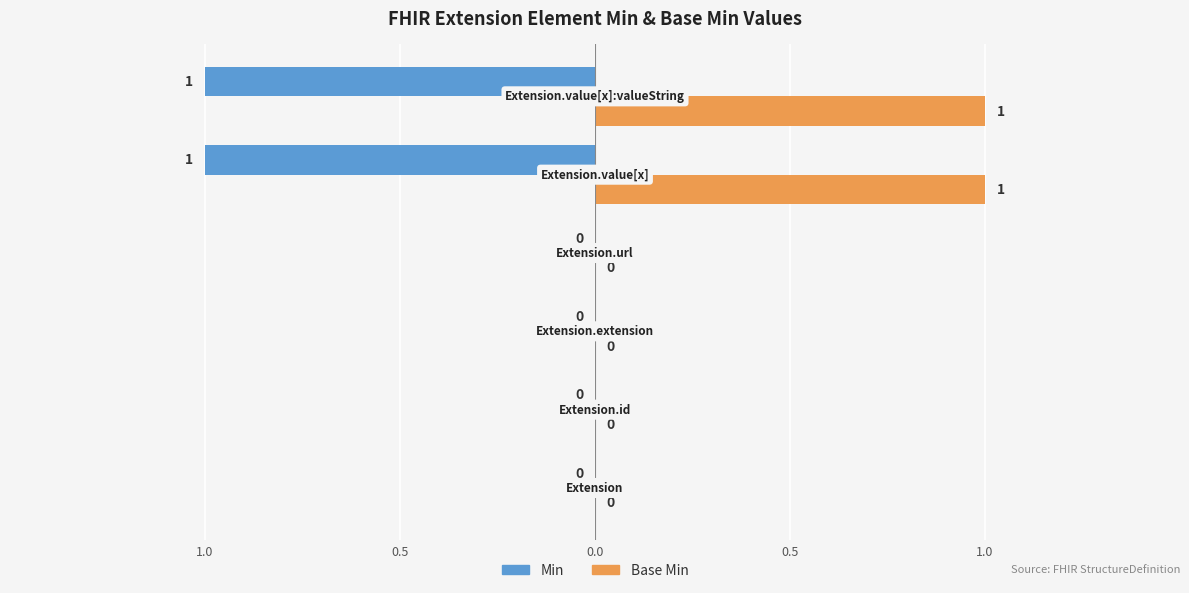

How many Base Min values are between 0 and 1?

6